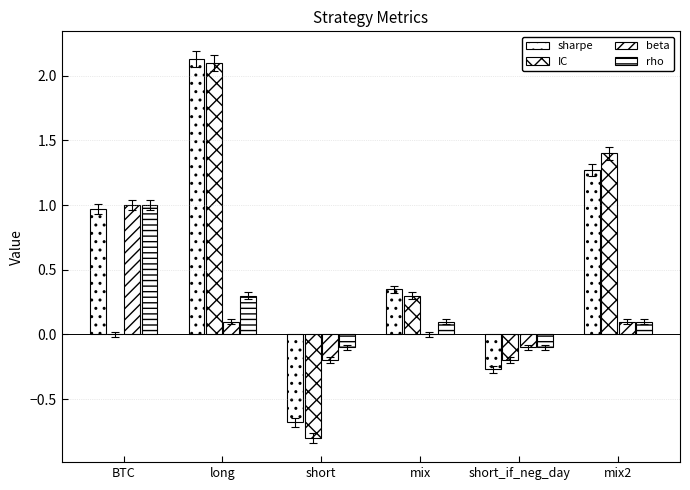

Reading left to right, transcribe all the data shown in this chart.

sharpe: BTC=1.0	long=2.1	short=-0.7	mix=0.3	short_if_neg_day=-0.3	mix2=1.3
IC: BTC=0.0	long=2.1	short=-0.8	mix=0.3	short_if_neg_day=-0.2	mix2=1.4
beta: BTC=1.0	long=0.1	short=-0.2	mix=0.0	short_if_neg_day=-0.1	mix2=0.1
rho: BTC=1.0	long=0.3	short=-0.1	mix=0.1	short_if_neg_day=-0.1	mix2=0.1